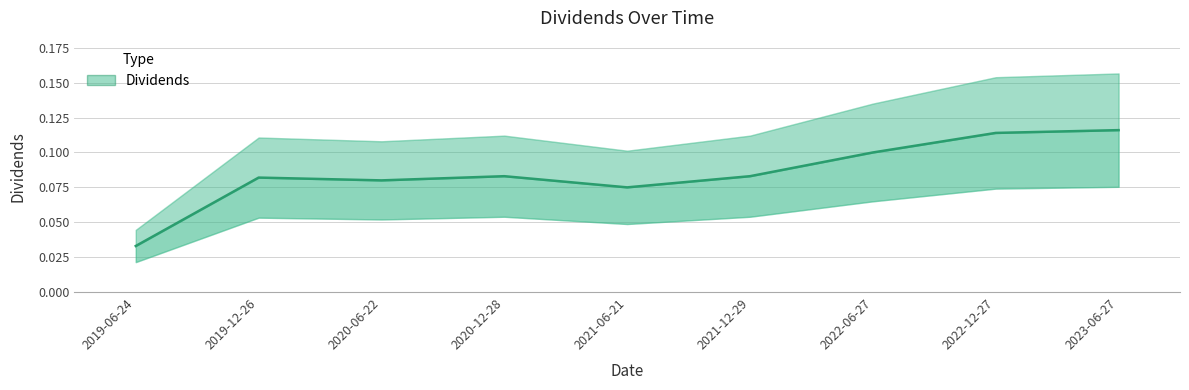

Rank the categories by value from lowest to highest.

2019-06-24, 2021-06-21, 2020-06-22, 2019-12-26, 2020-12-28, 2021-12-29, 2022-06-27, 2022-12-27, 2023-06-27